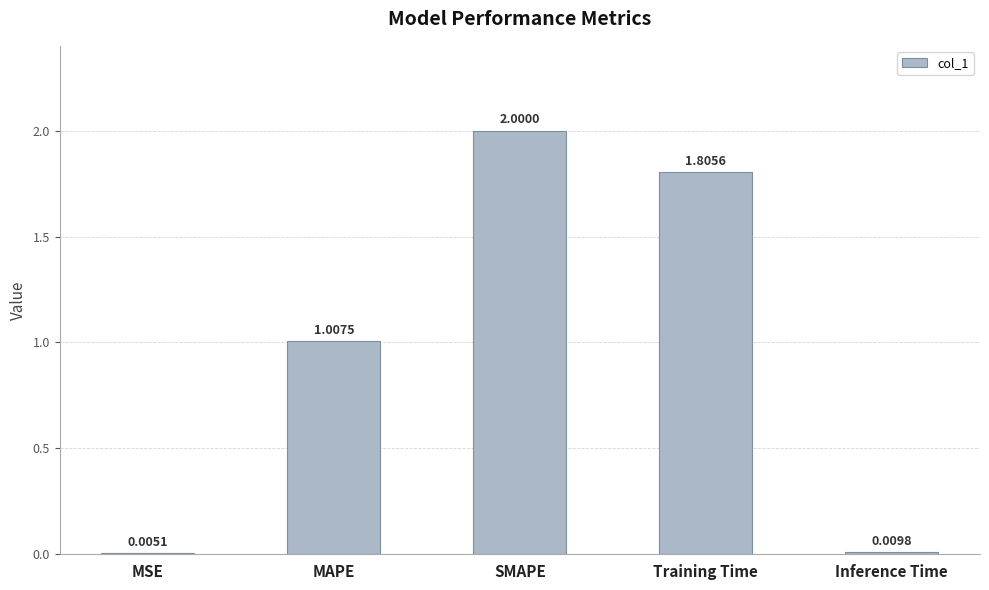

Between Training Time and MAPE, which is larger?

Training Time